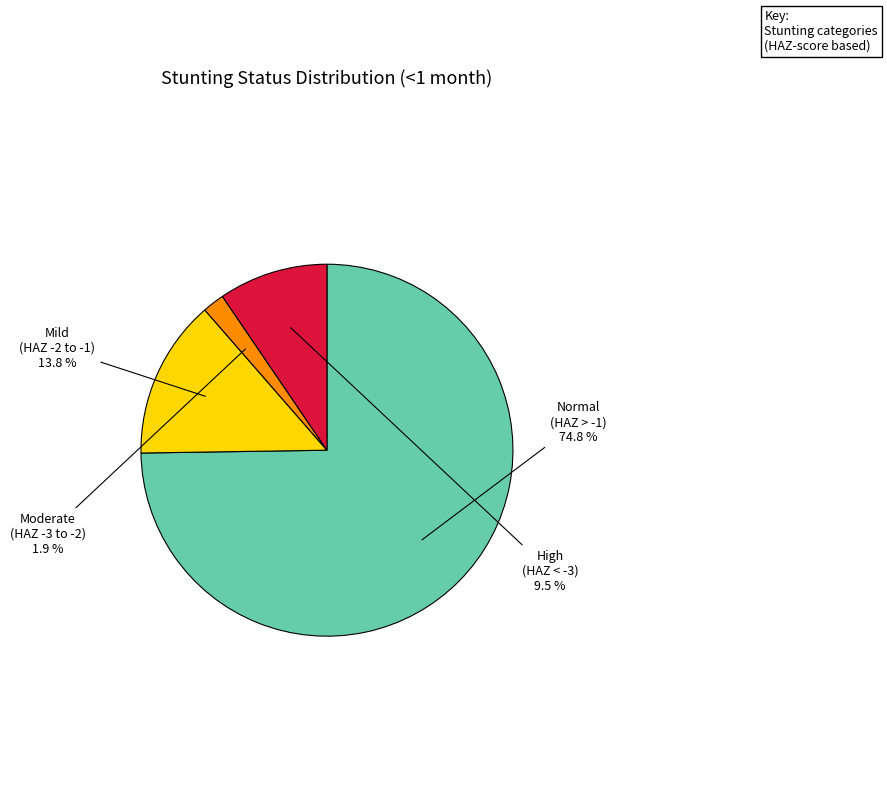

Is there any slice that represents more than half of the pie?

Yes